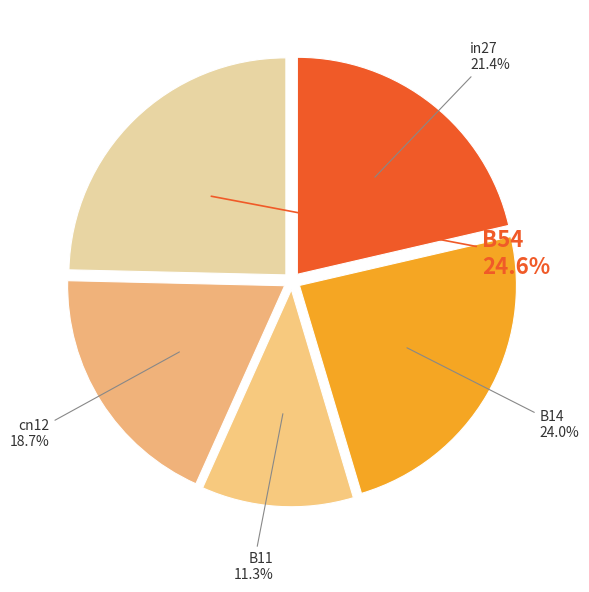

Is there a majority slice in this chart?

No